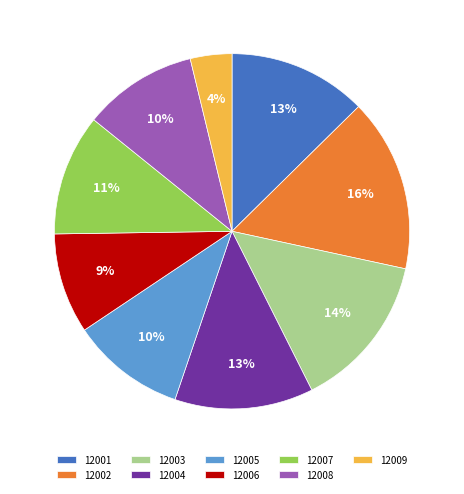

Is the sum of 12001 and 12005 greater than half?

No